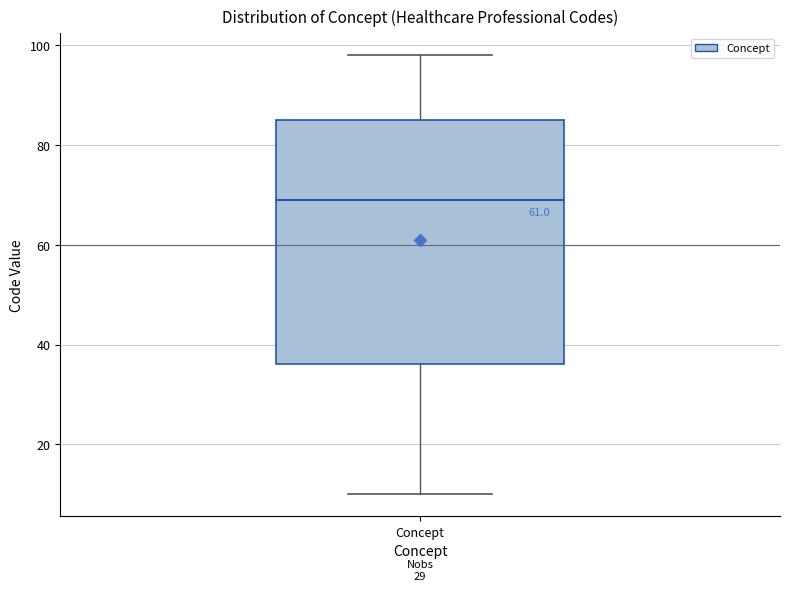

Read this box plot against the y-axis: the position of the median line, the range covered by the box, and the ends of both whiskers. The values are not printed on the chart, so give them approximately, as read against the axis.

median 70, box 36 to 86, whiskers 10 to 98